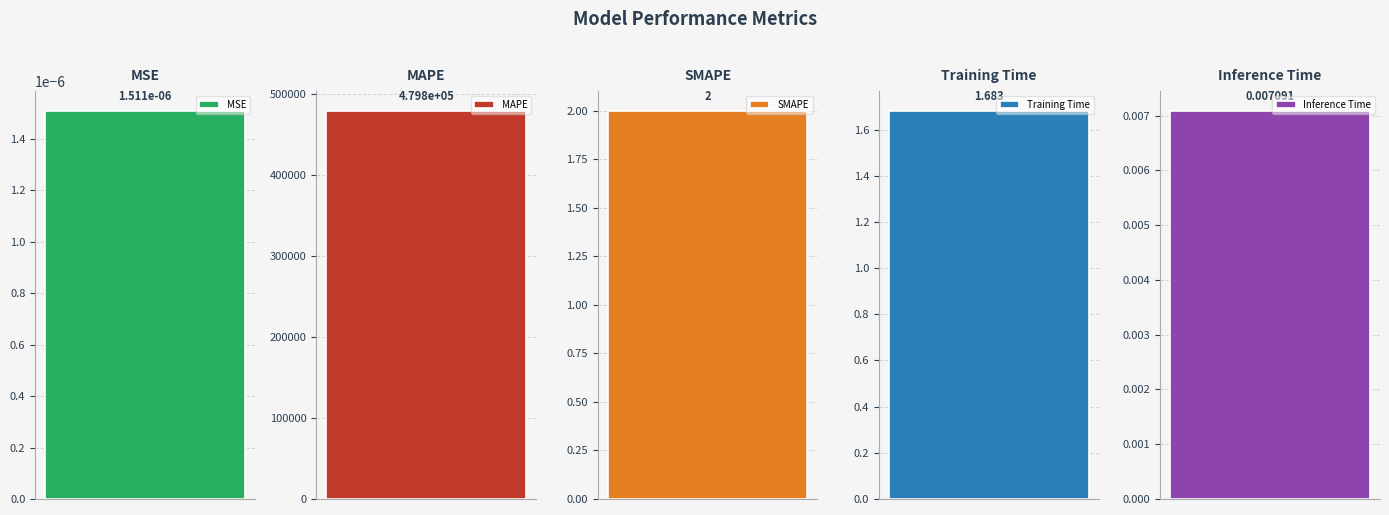

Does the chart contain any negative values?

No